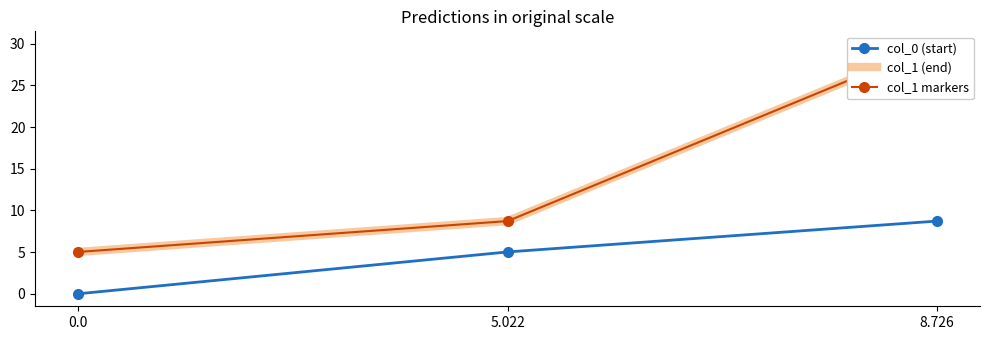

Reading left to right, list all the values displayed in this chart.

col_0 (start): 0.0=0.0	5.022=5.0	8.726=8.7
col_1 (end): 0.0=5.0	5.022=8.7	8.726=30.0
col_1 markers: 0.0=5.0	5.022=8.7	8.726=30.0